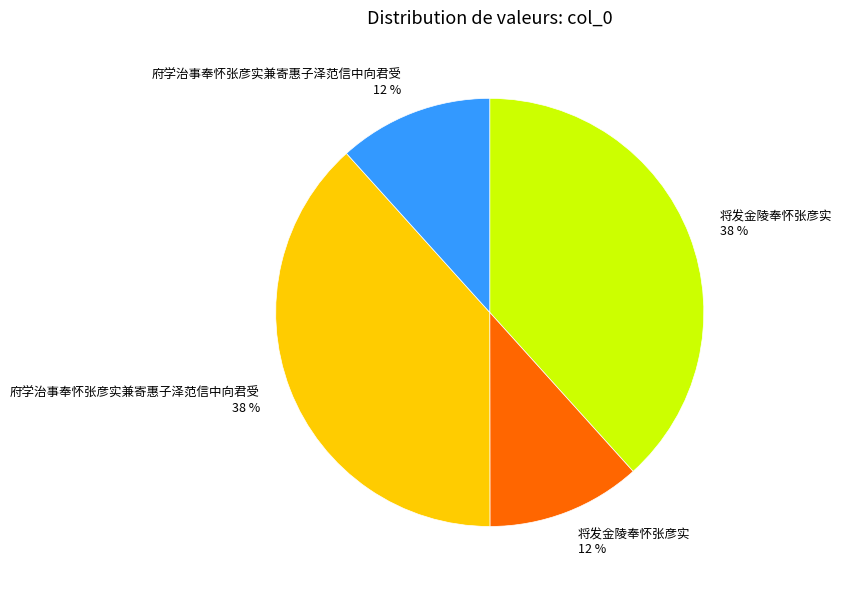

Is there a majority slice in this chart?

No